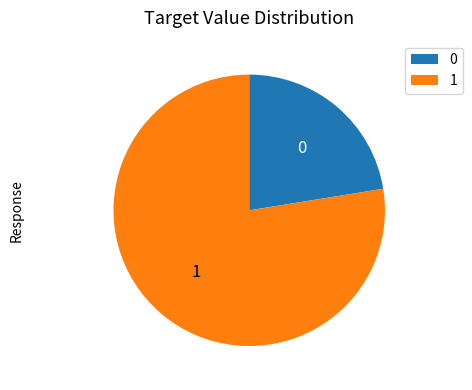

Do 0 and 1 together represent more than half of the pie?

Yes